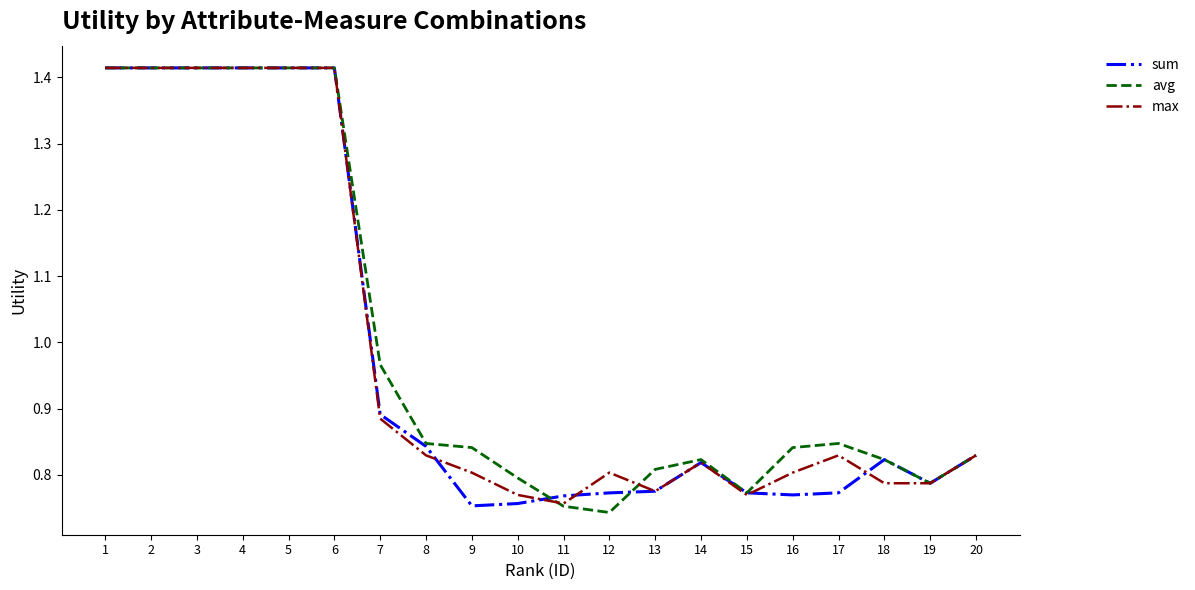

Does the chart display data point markers on the line(s)?

No